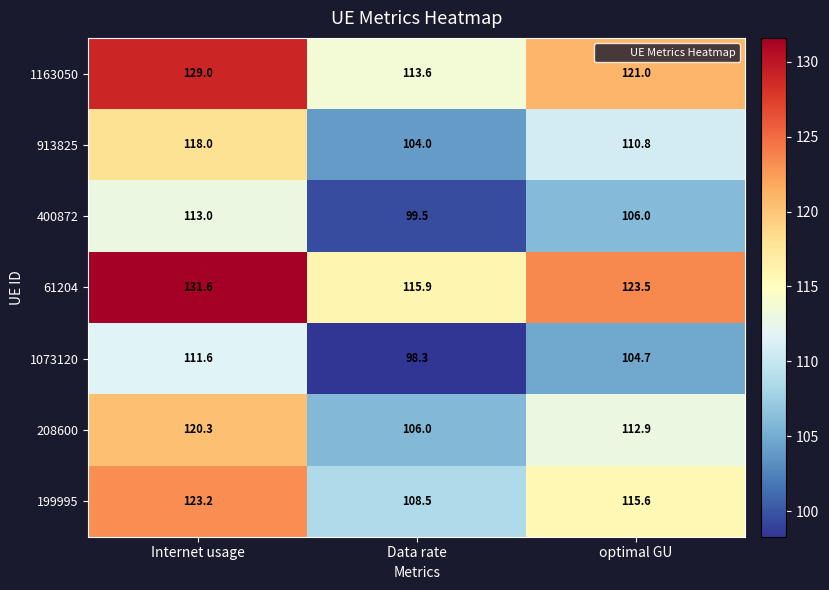

Is it true that 61204 equals 115.9 at Data rate?

True